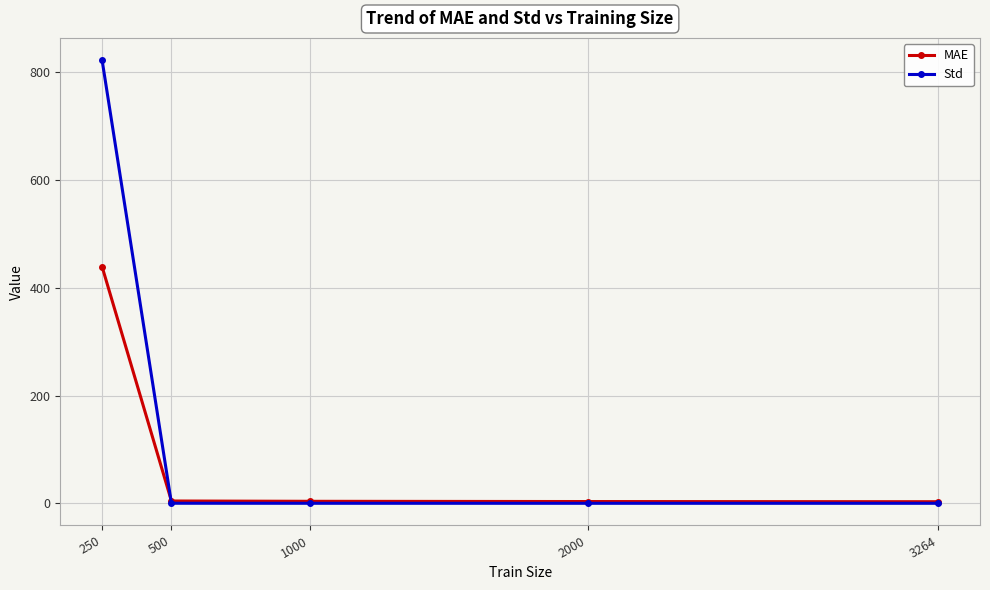

What is the difference between the maximum and second lowest values in the Std series?

822.5